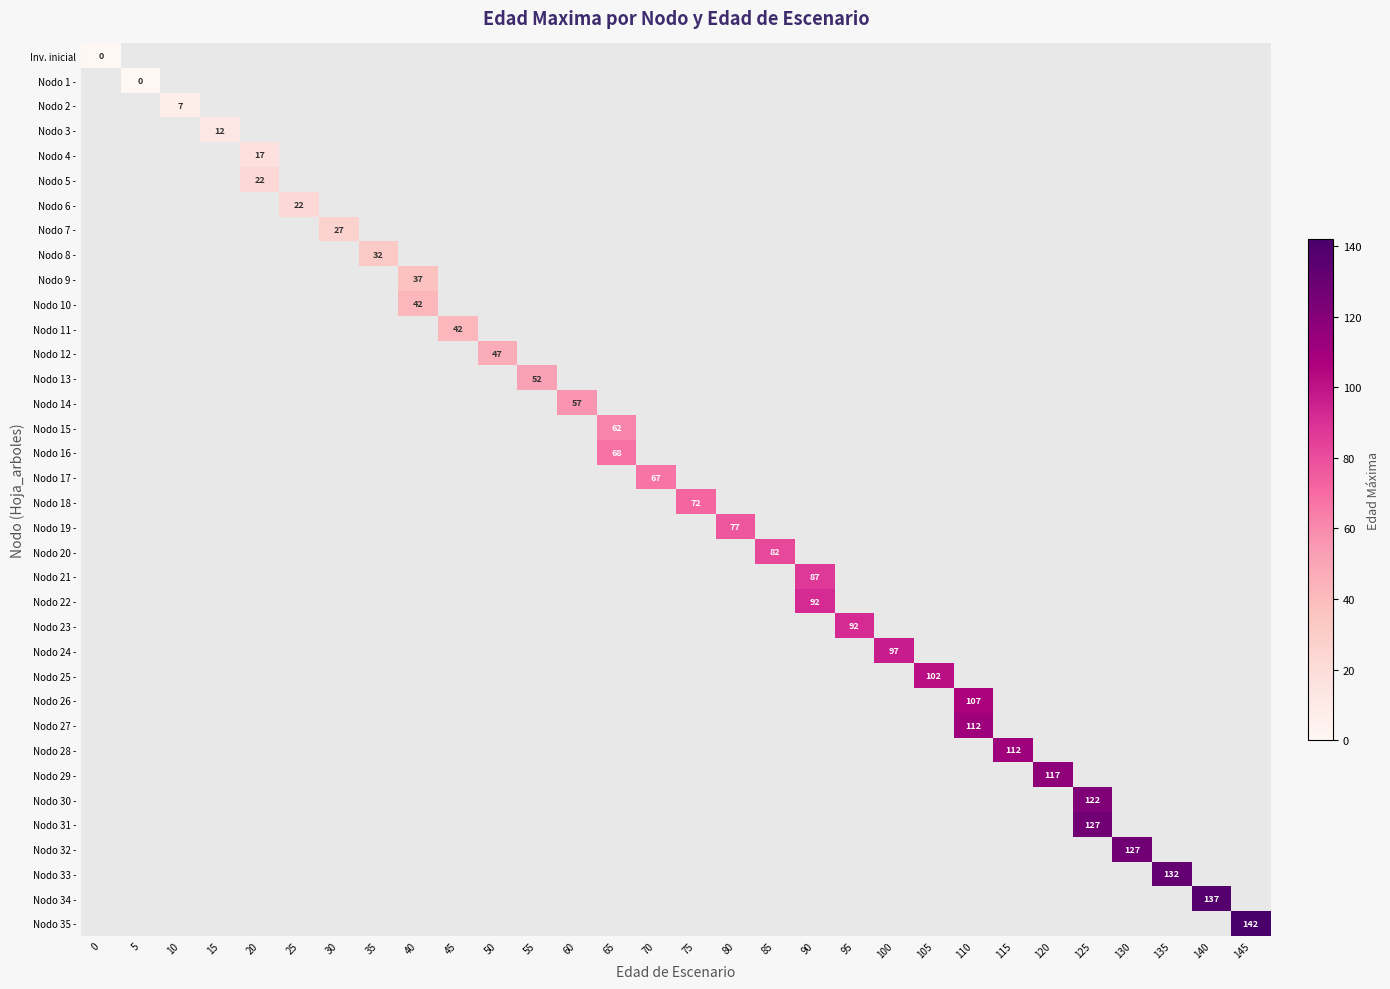

At how many categories does at least one series exceed 71?

15